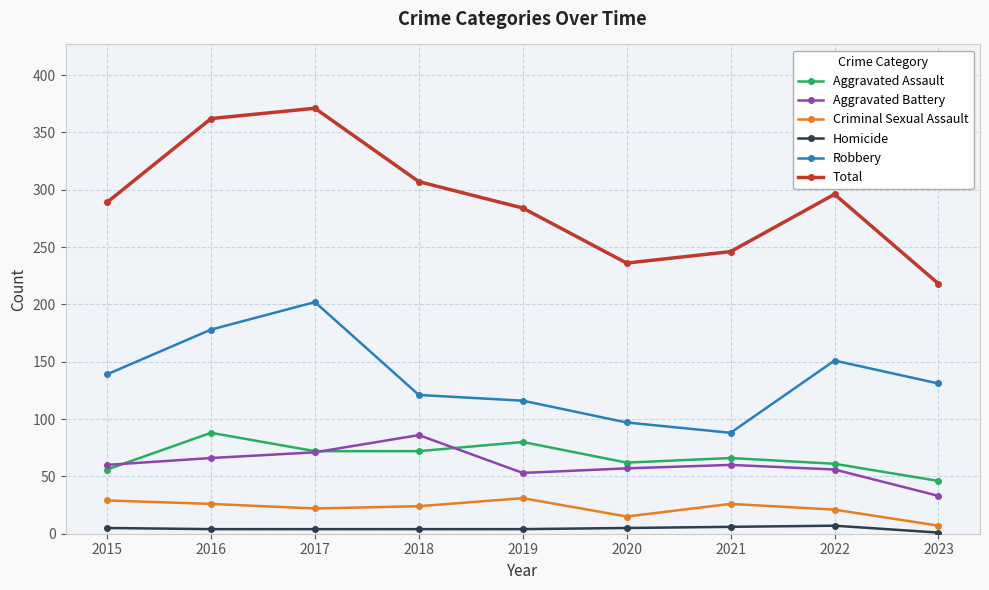

Where is the first local maximum for Total?

2017